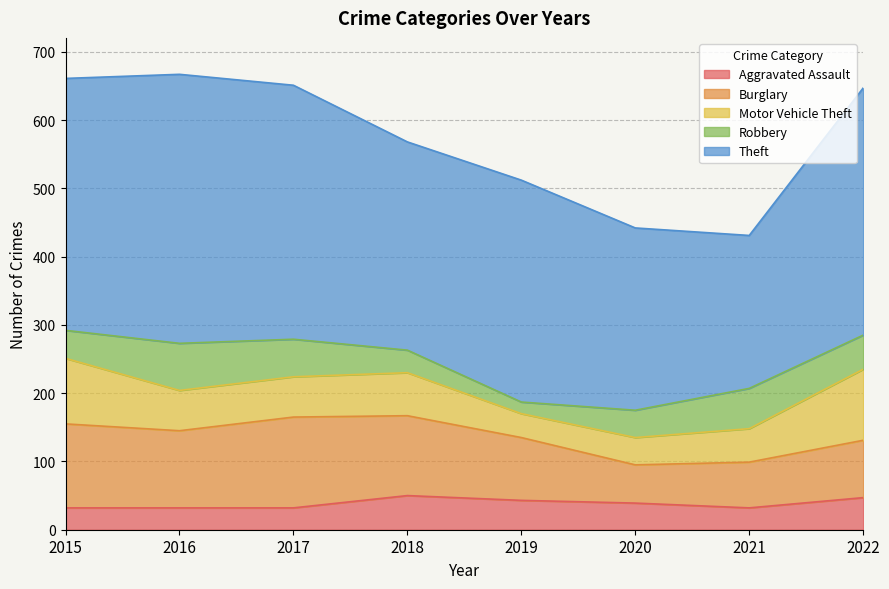

Reading left to right, list all the values displayed in this chart.

Aggravated Assault: 2015=32	2016=32	2017=32	2018=50	2019=43	2020=39	2021=32	2022=47
Burglary: 2015=123	2016=113	2017=133	2018=117	2019=92	2020=56	2021=67	2022=84
Motor Vehicle Theft: 2015=96	2016=59	2017=59	2018=63	2019=35	2020=40	2021=49	2022=104
Robbery: 2015=41	2016=69	2017=55	2018=33	2019=17	2020=40	2021=59	2022=50
Theft: 2015=369	2016=394	2017=372	2018=305	2019=325	2020=267	2021=224	2022=362